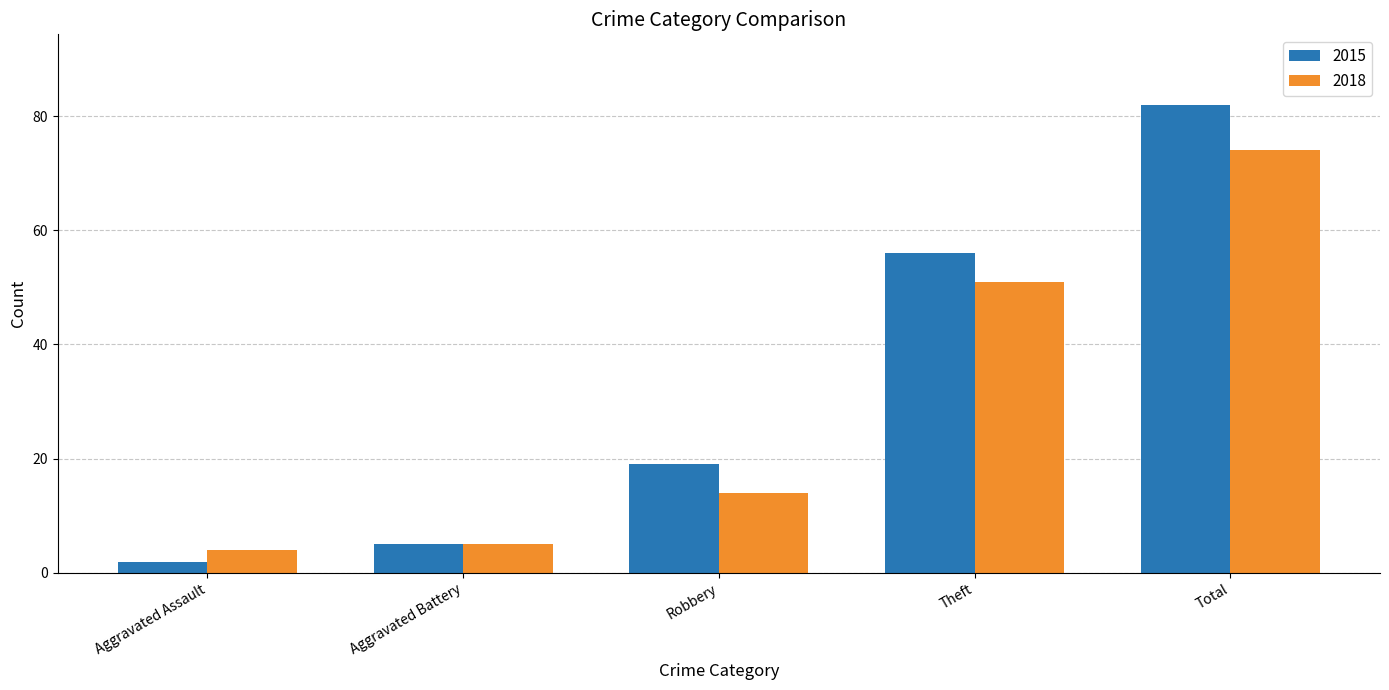

What is the average value of the 2015 series?

33